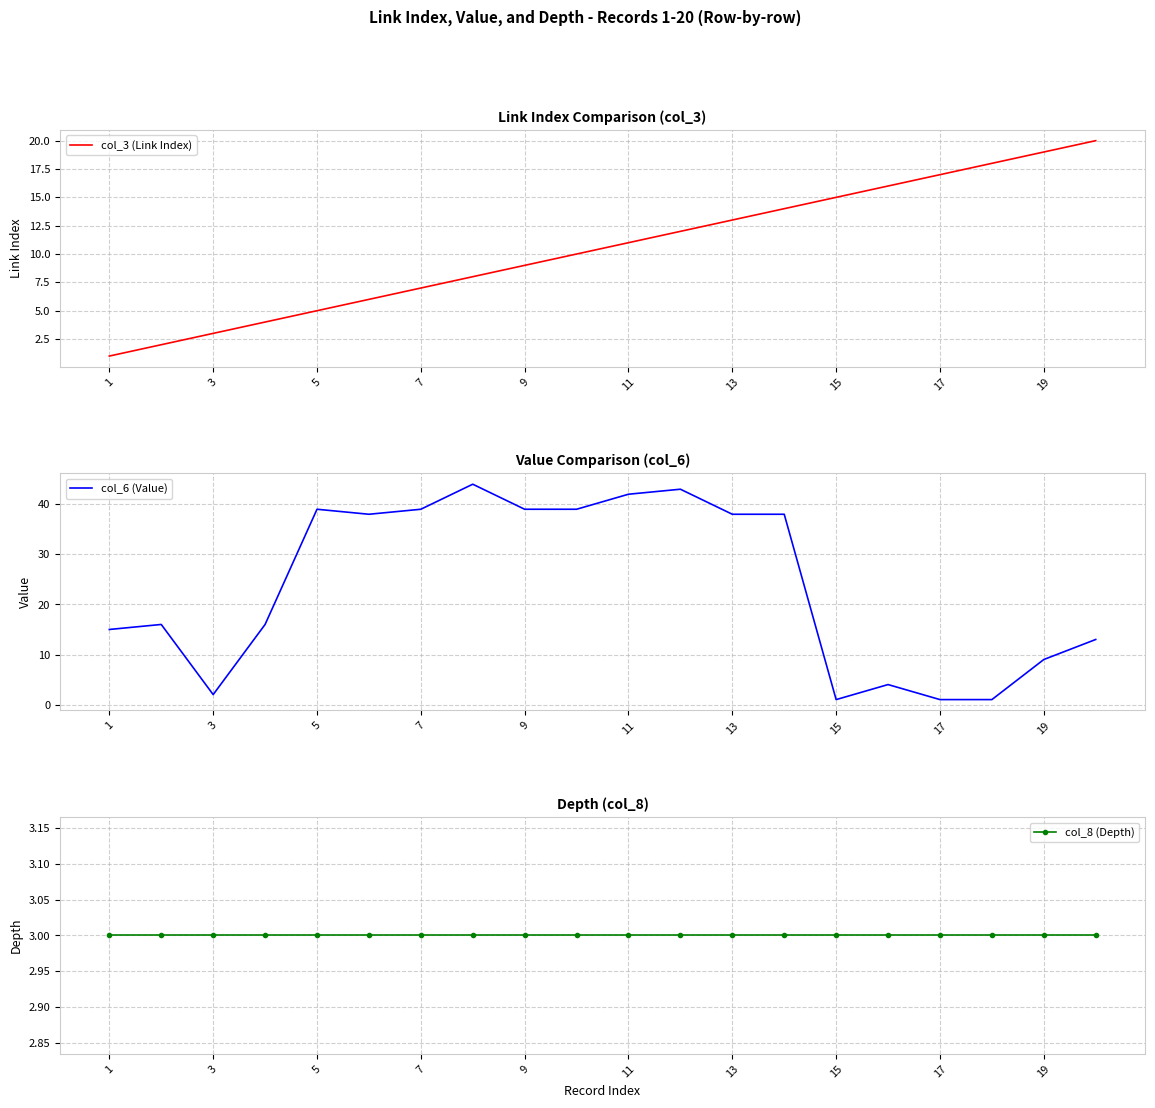

What is the highest value of the col_3 (Link Index) series?

20